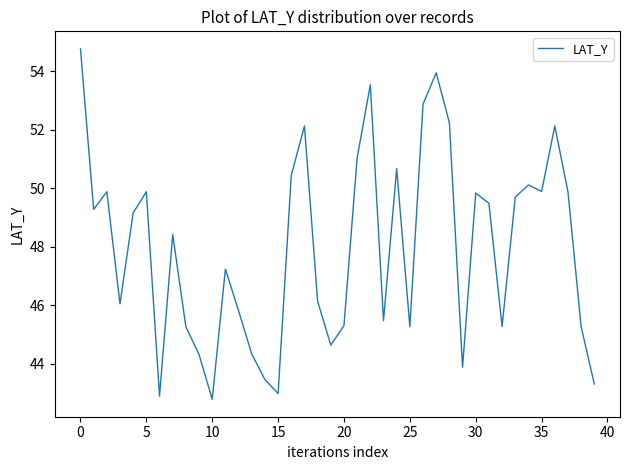

How many lines are shown in the chart?

1